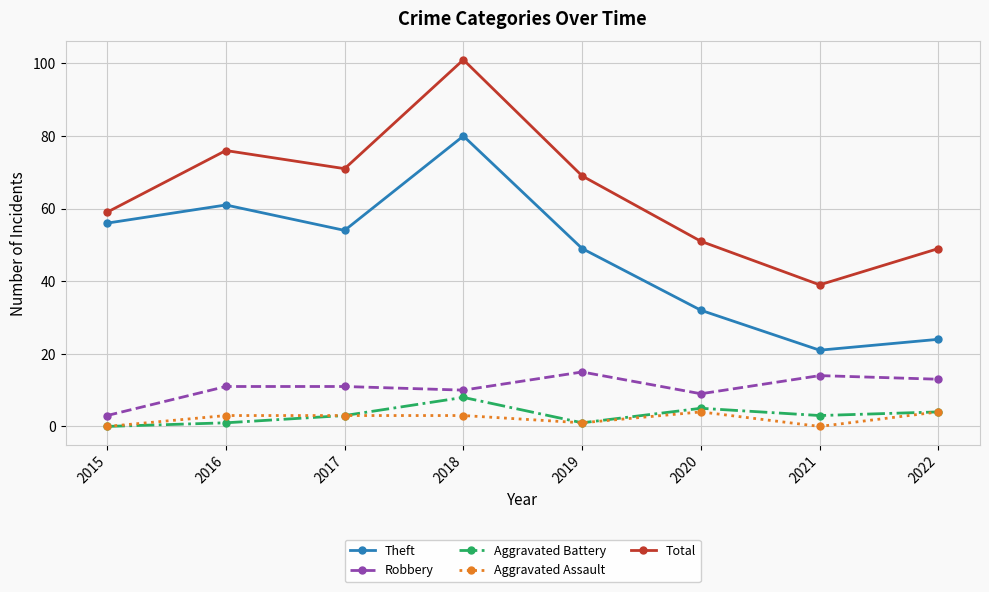

Reading left to right, extract all data points from this chart.

Theft: 2015=56	2016=61	2017=54	2018=80	2019=49	2020=32	2021=21	2022=24
Robbery: 2015=3	2016=11	2017=11	2018=10	2019=15	2020=9	2021=14	2022=13
Aggravated Battery: 2015=0	2016=1	2017=3	2018=8	2019=1	2020=5	2021=3	2022=4
Aggravated Assault: 2015=0	2016=3	2017=3	2018=3	2019=1	2020=4	2021=0	2022=4
Total: 2015=59	2016=76	2017=71	2018=101	2019=69	2020=51	2021=39	2022=49